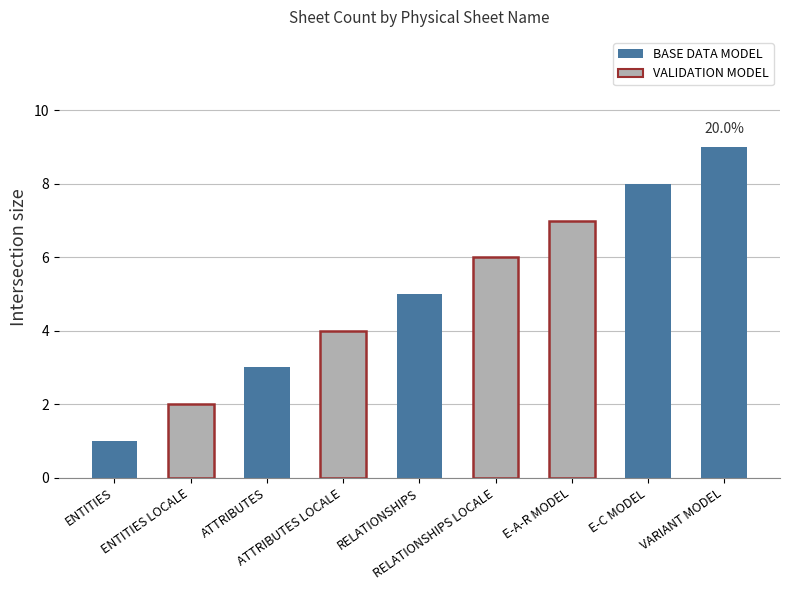

How many data points are less than 5?

4